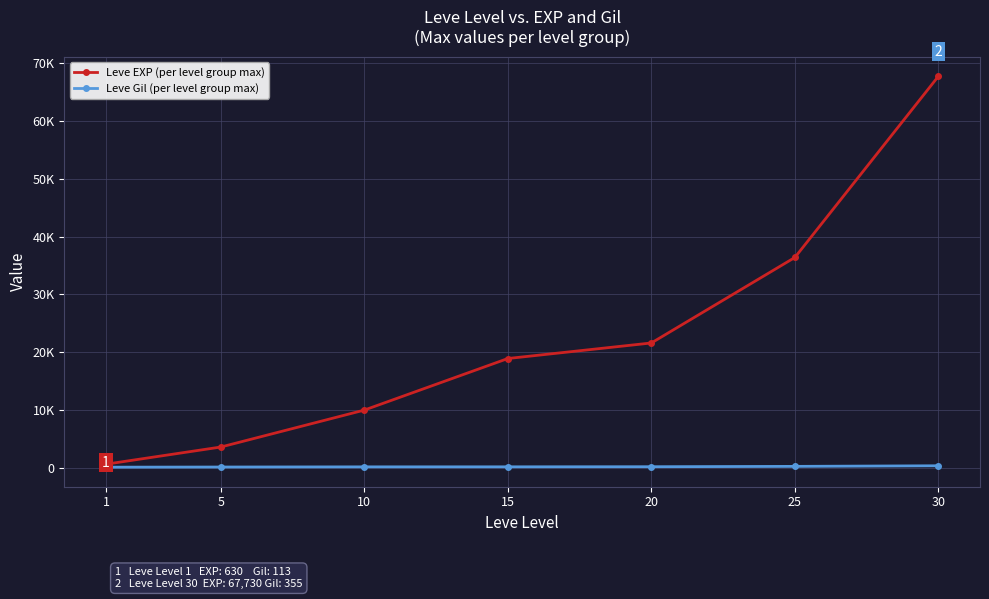

What is the value of the Leve Gil (per level group max) point at the 6th from the left?

252